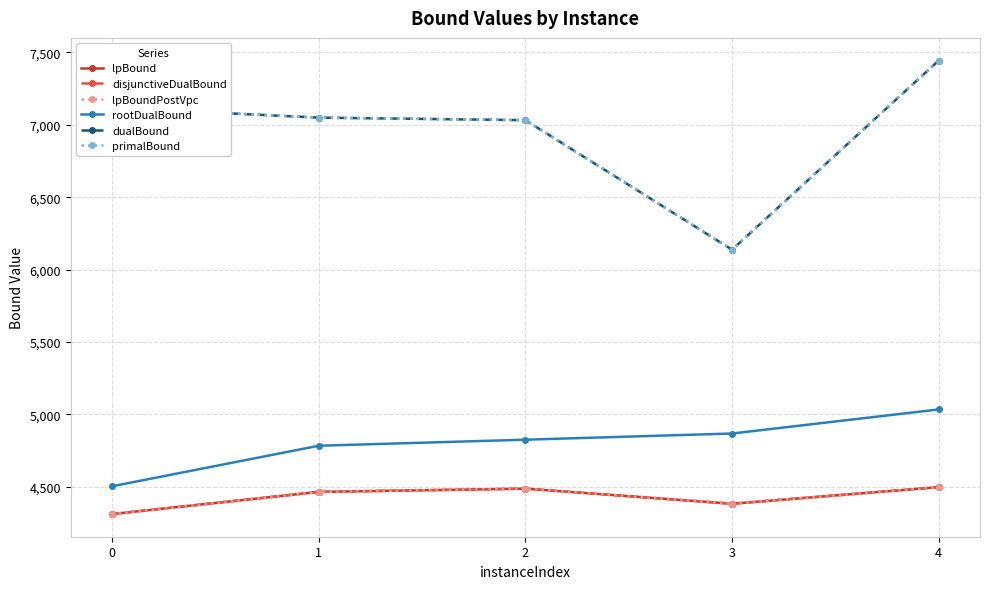

Does the chart have visible grid lines?

Yes